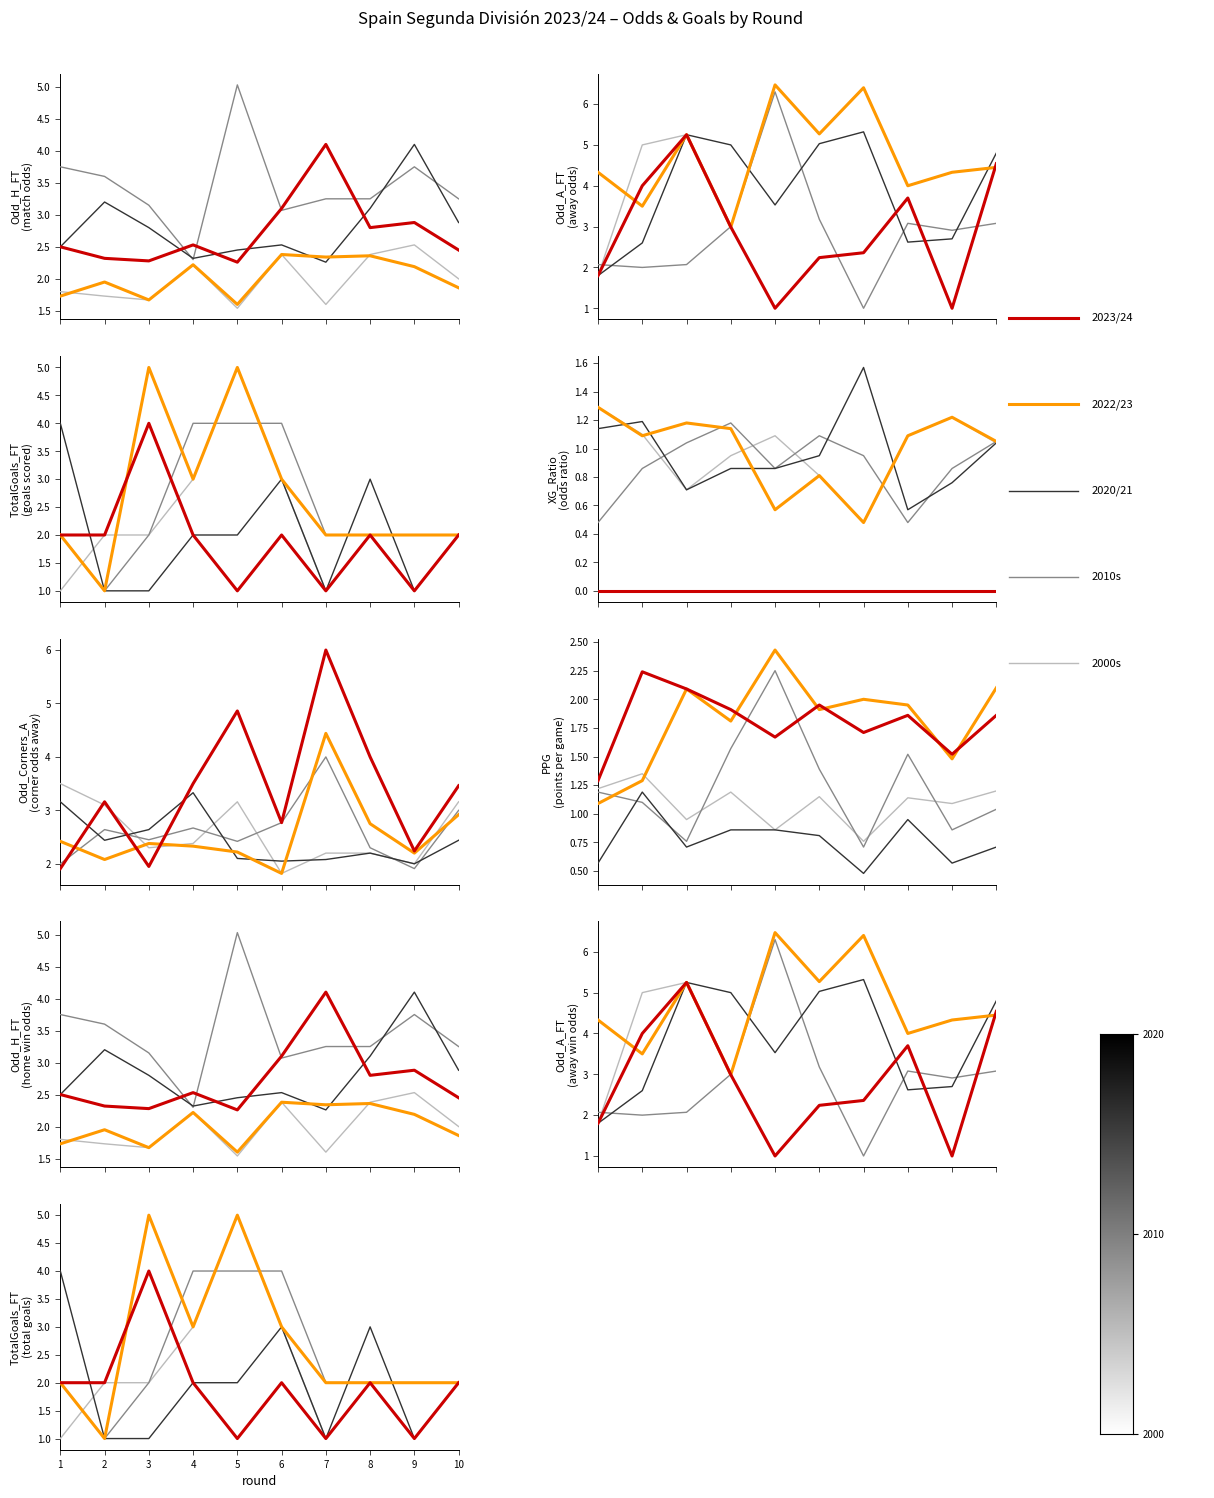

The value of 2000s at 6 is 3. True or false?

True